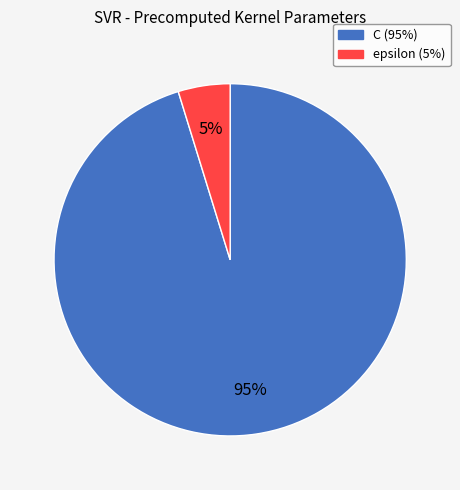

To the nearest percent, what portion does epsilon represent?

5%